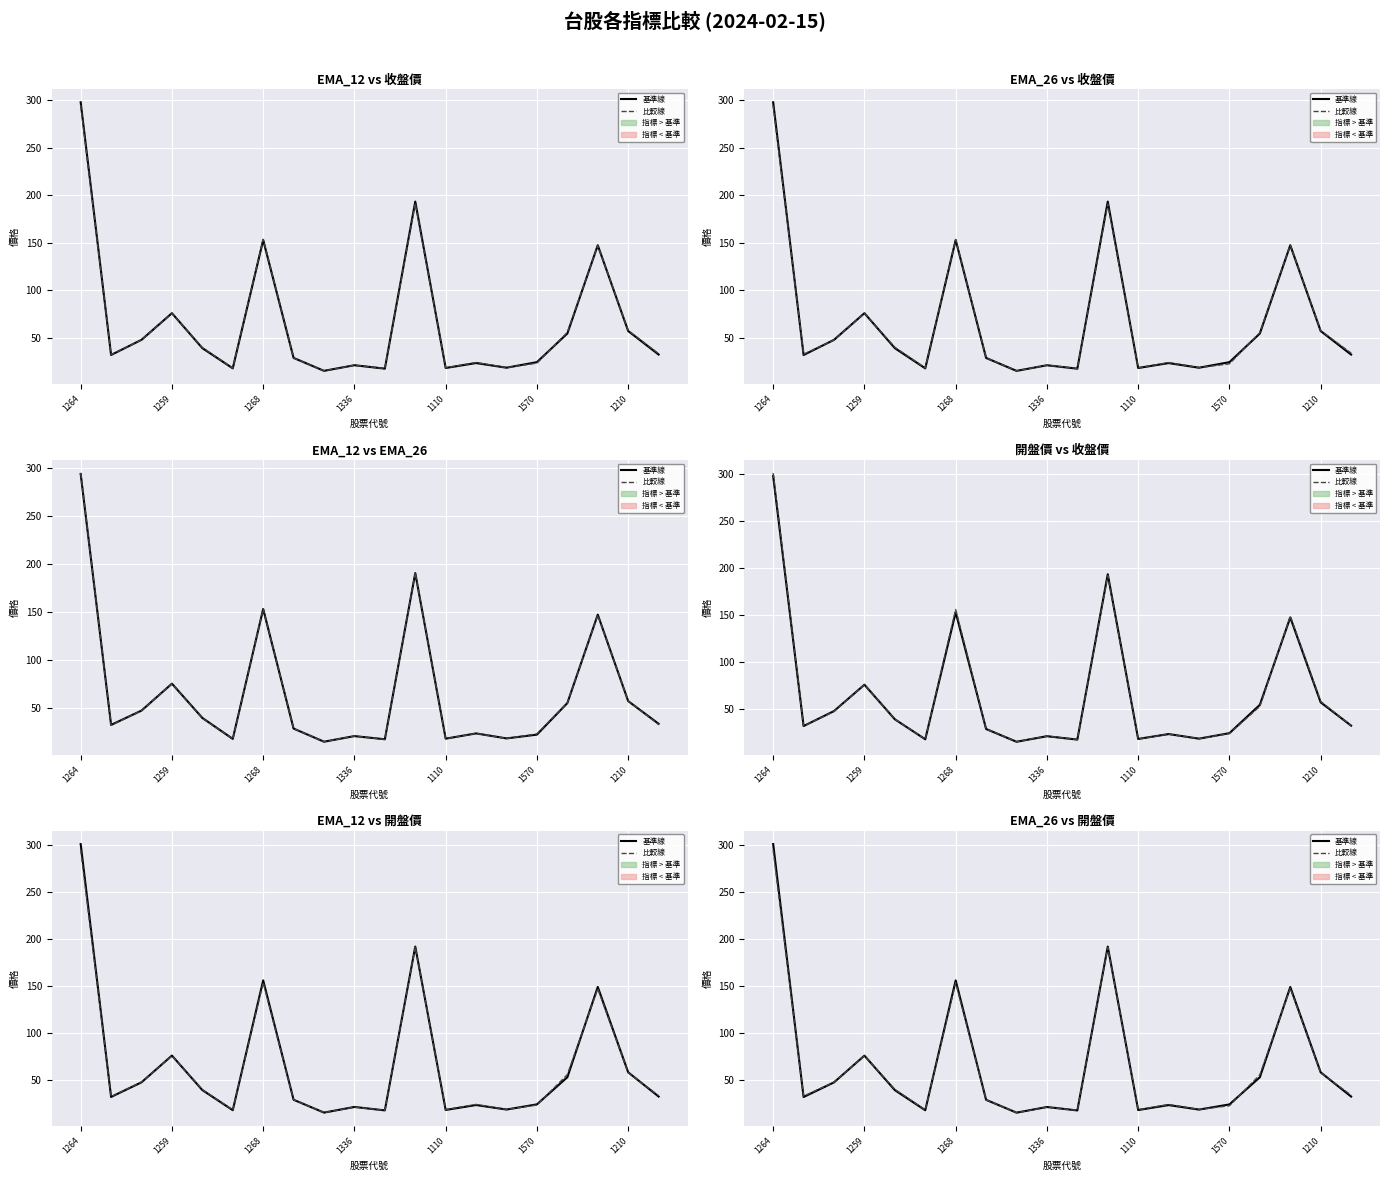

After their last crossing, which series has the higher values: 比較線 (EMA_26) or 基準線 (收盤價)?

比較線 (EMA_26)